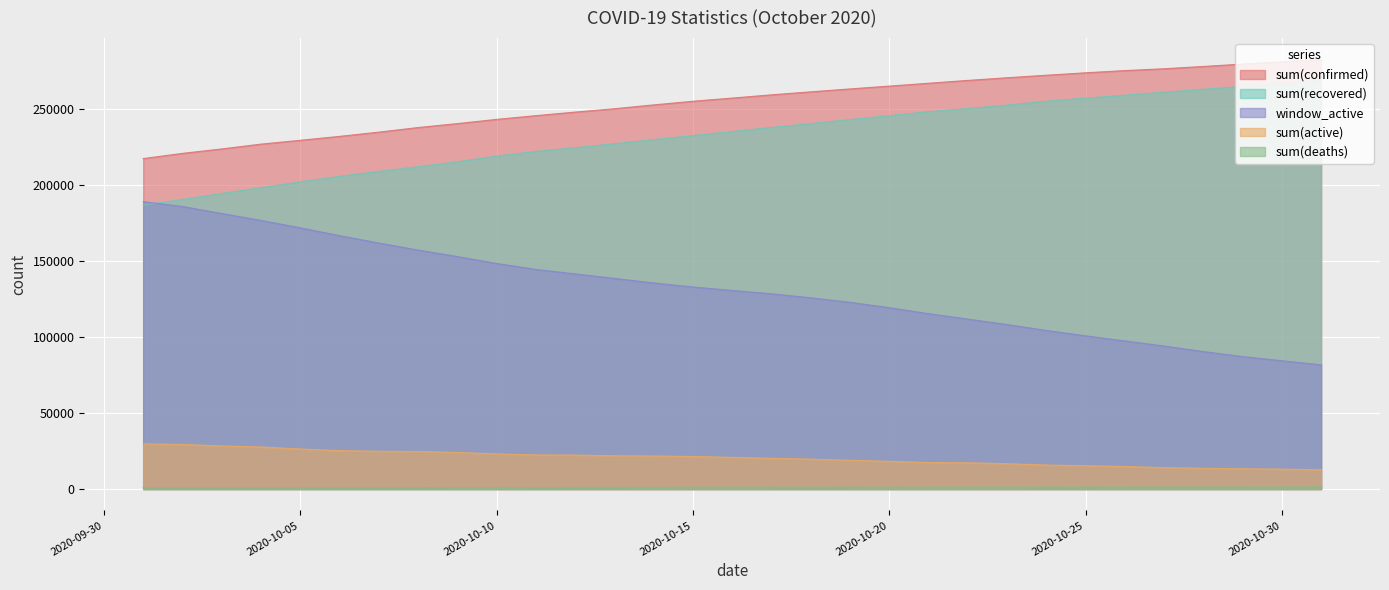

How many distinct data groups are displayed?

5